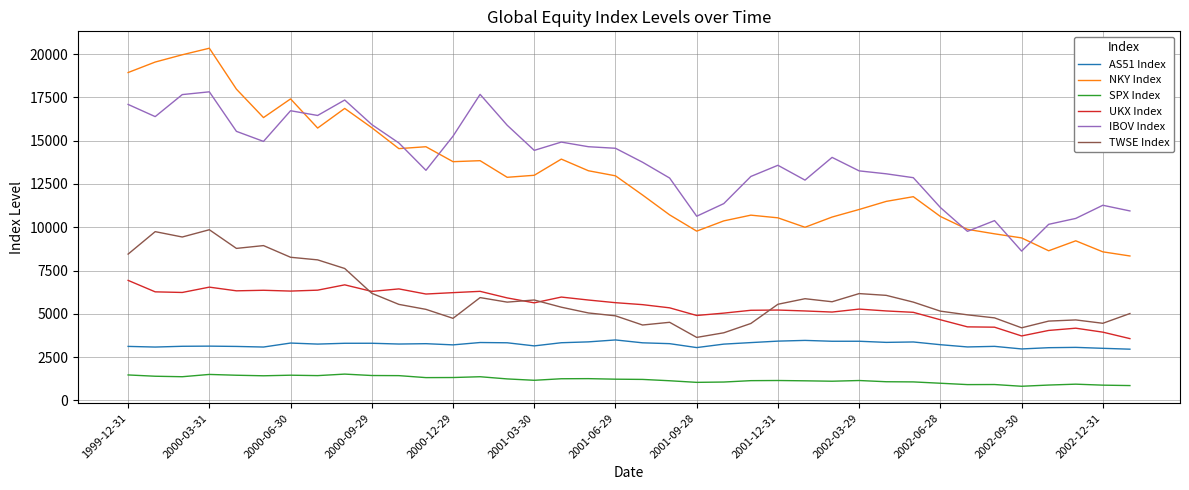

What is the greatest value displayed?

20337.3